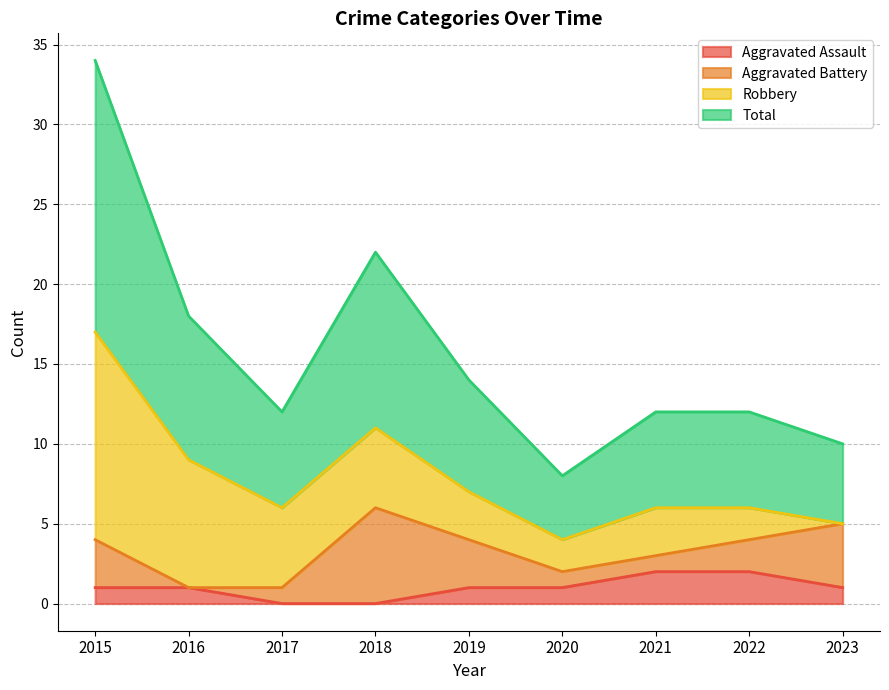

Is it true that Aggravated Assault equals 0 at 2018?

True